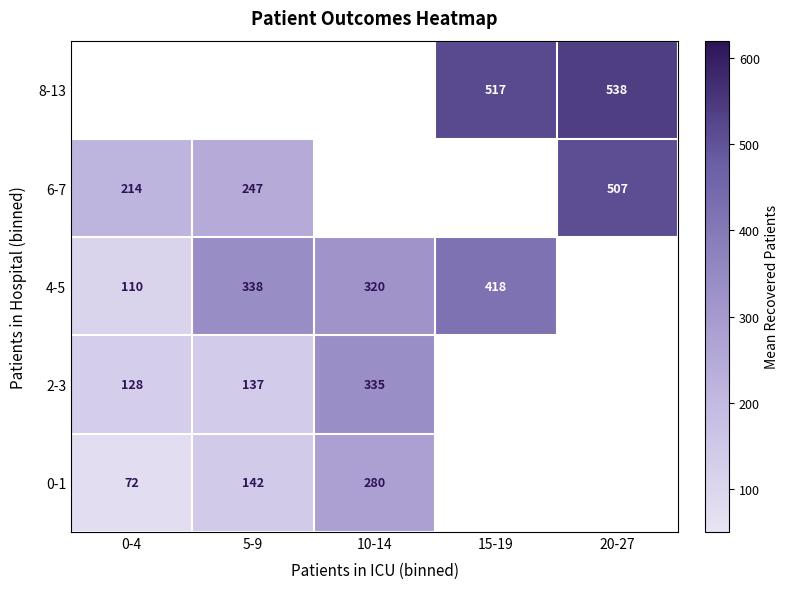

What is the lowest value of the 4-5 series?

110.0